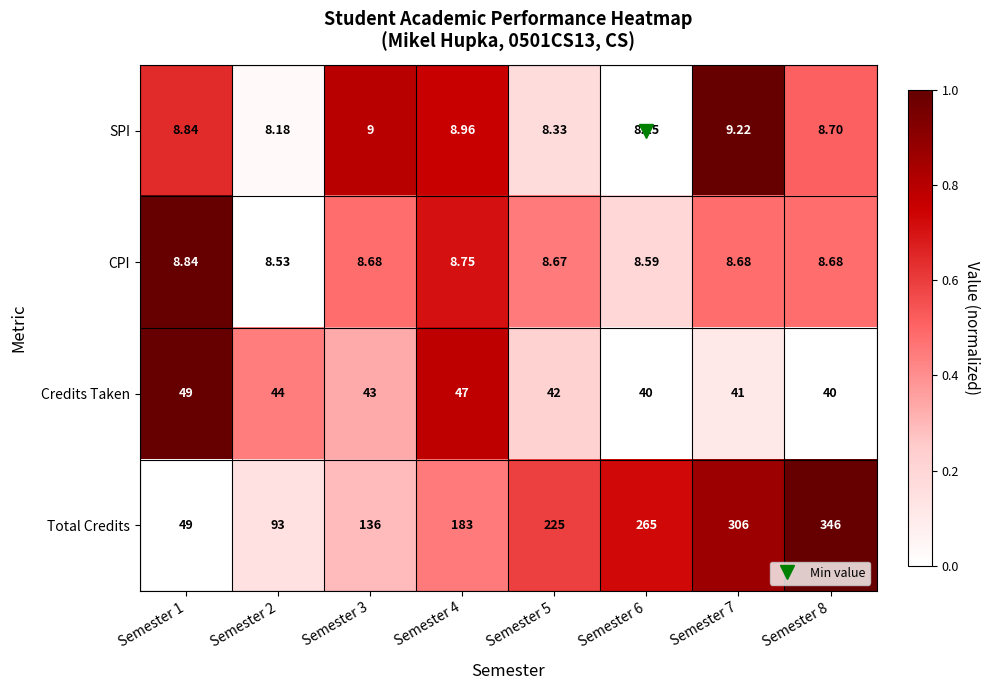

Is the value of SPI at Semester 5 greater than the value of Total Credits at Semester 4?

No